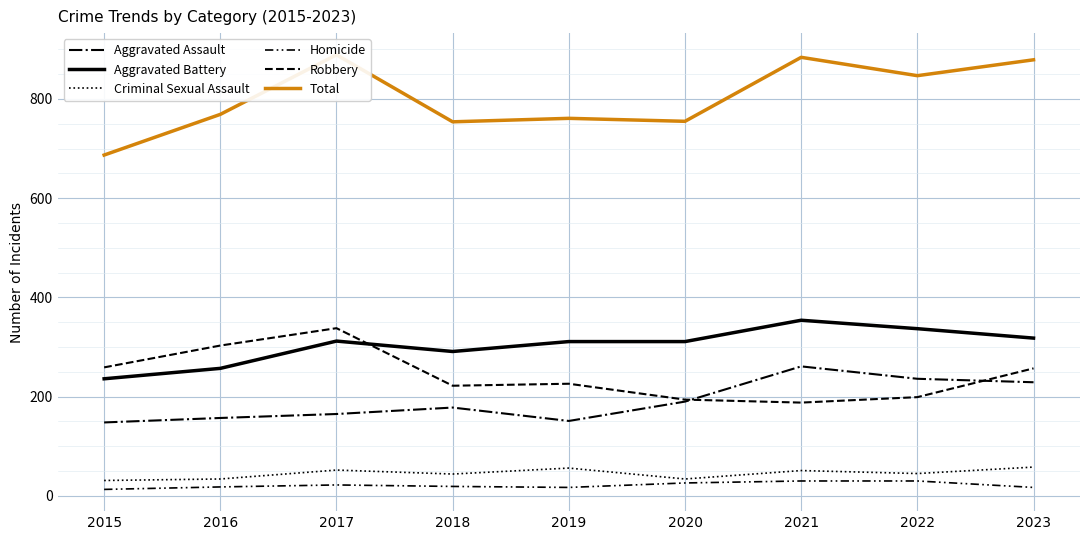

Is this an area chart (filled region under the line)?

No